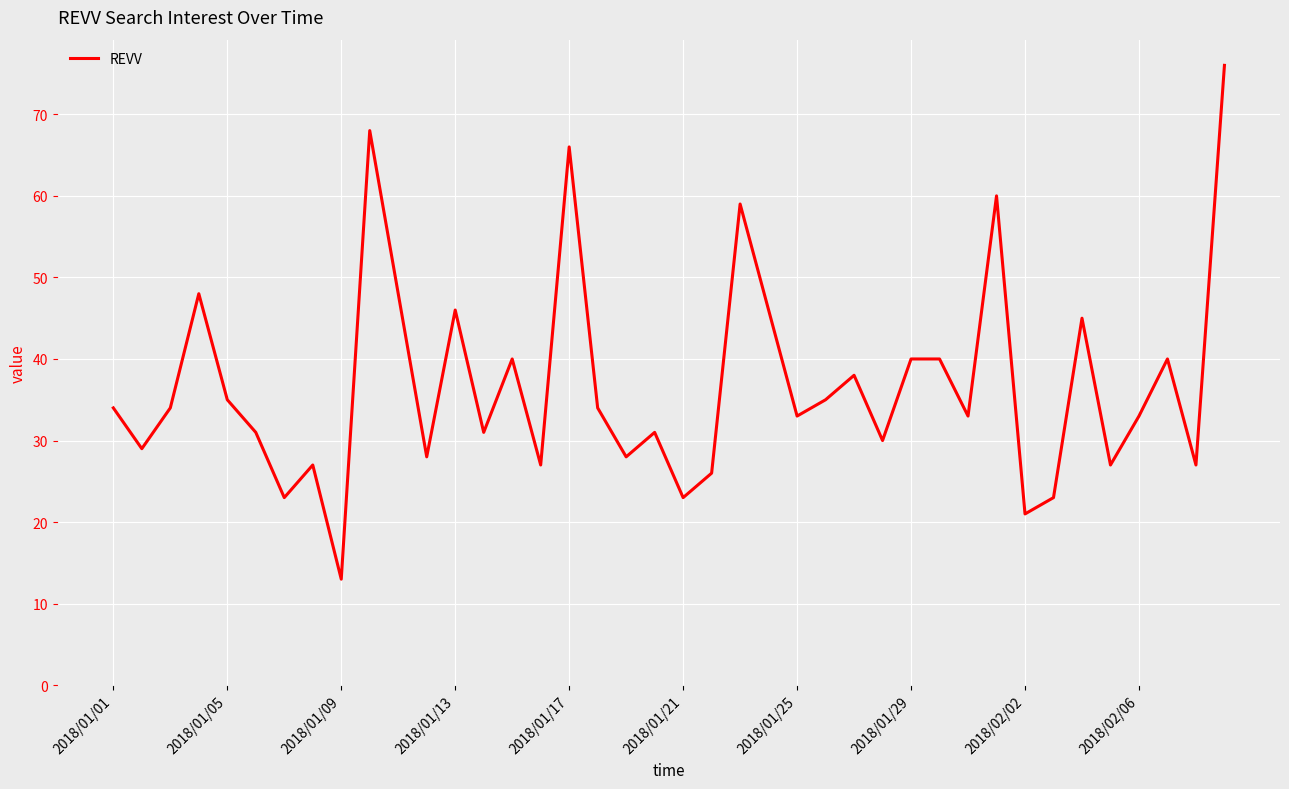

What is the smallest value displayed?

13